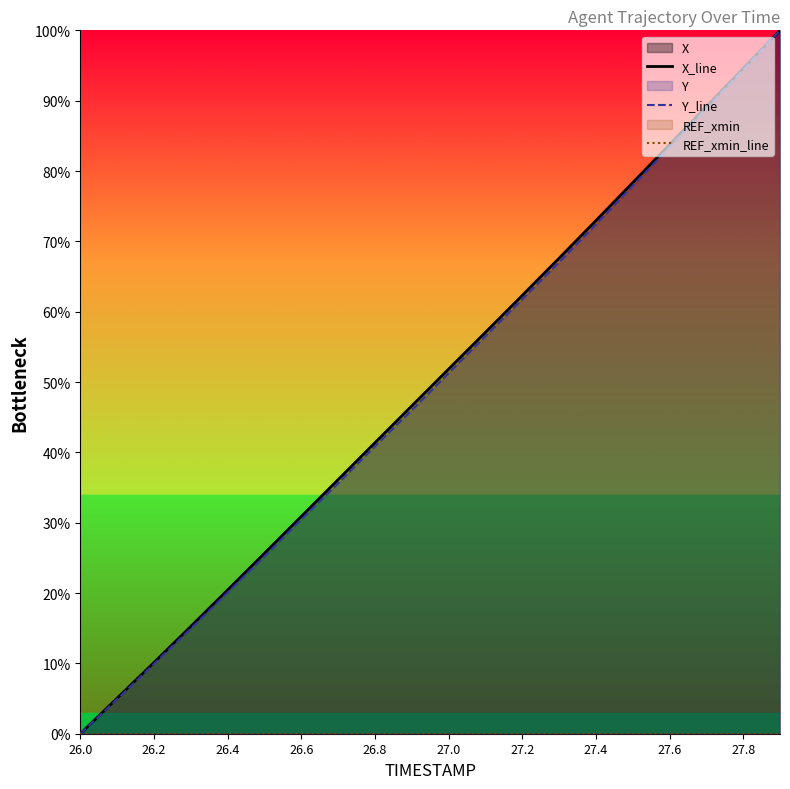

Which series has the largest range (max minus min)?

X_line